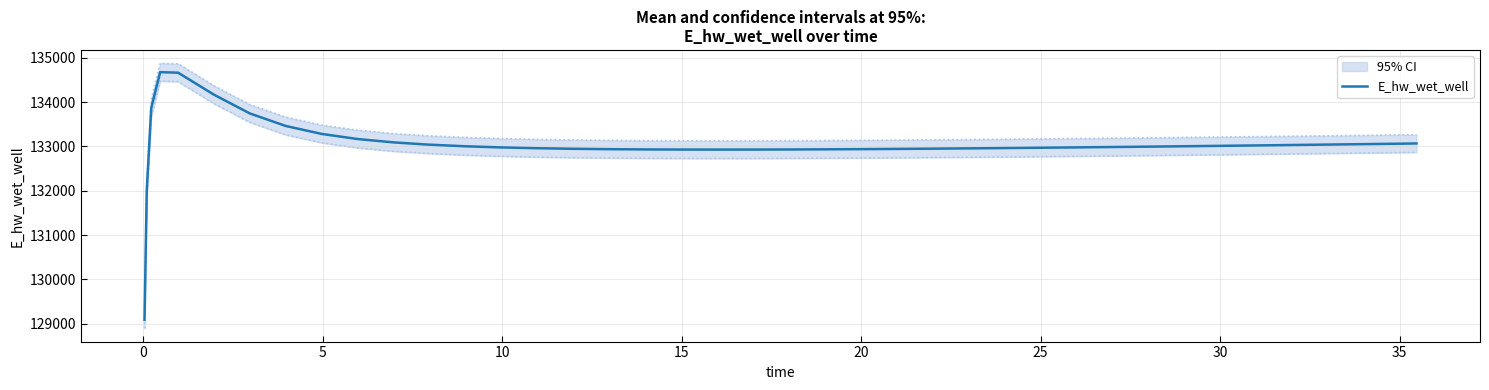

Does the chart have visible grid lines?

Yes